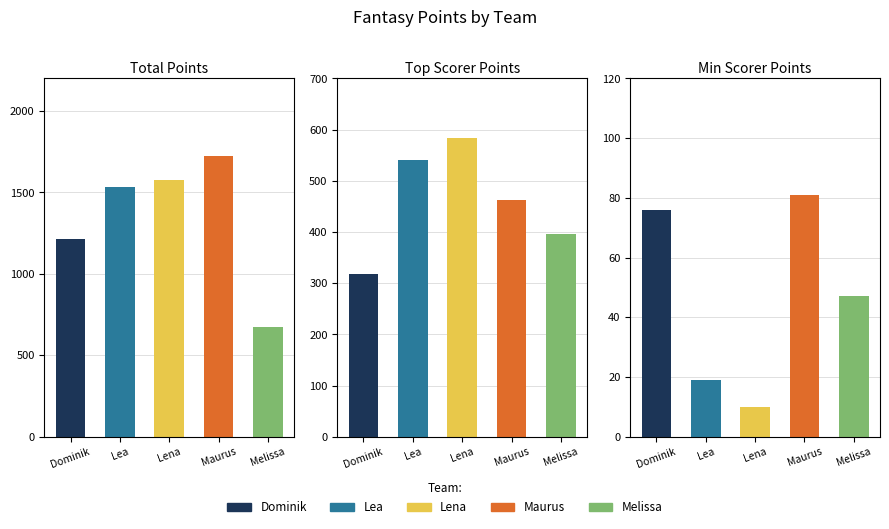

What position from the left is Maurus?

4